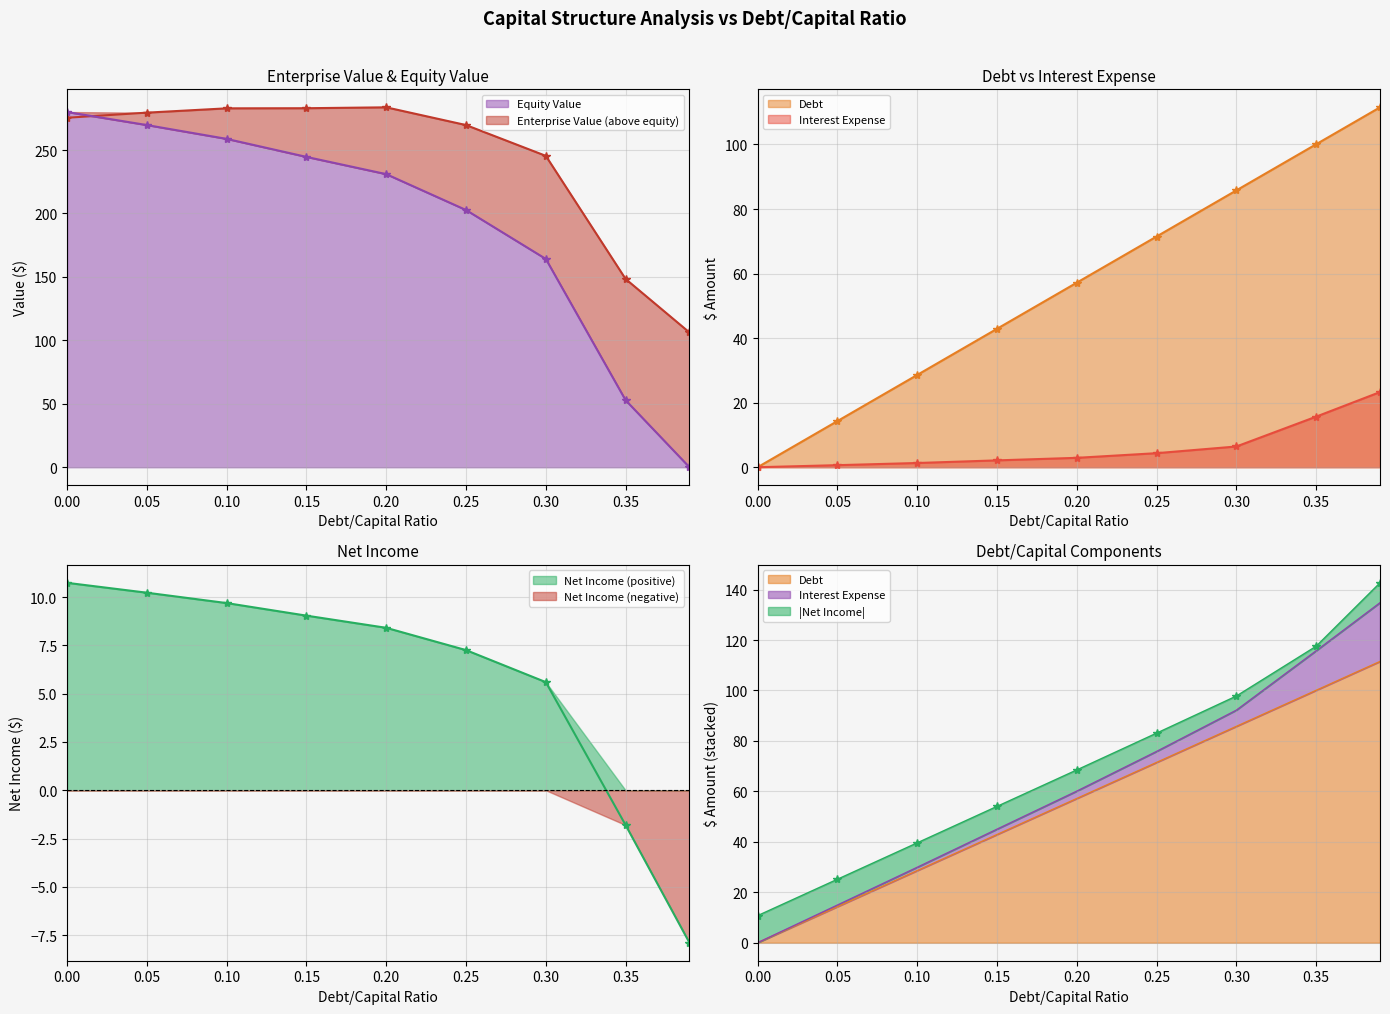

What is the average value of the debt_capital series?

56.9